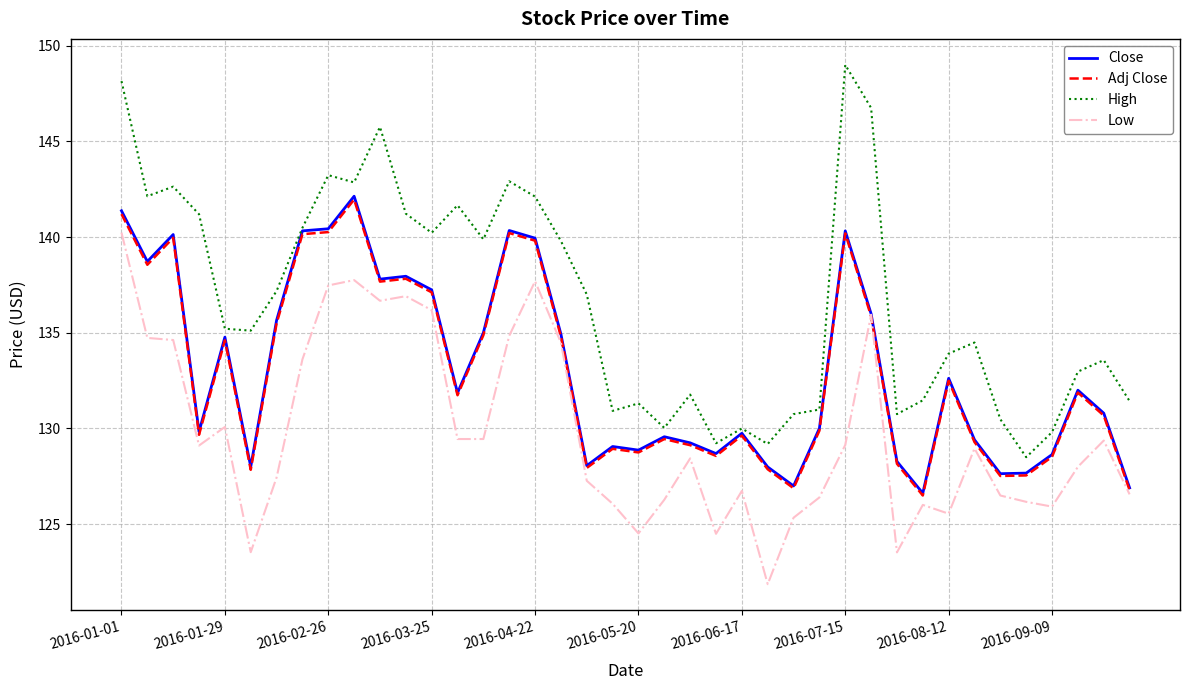

How many categories are shown in the chart?

40